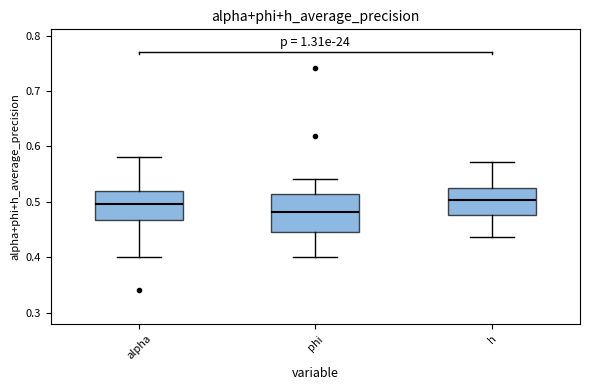

Which box is the tallest, from its lower edge to its upper edge?

phi